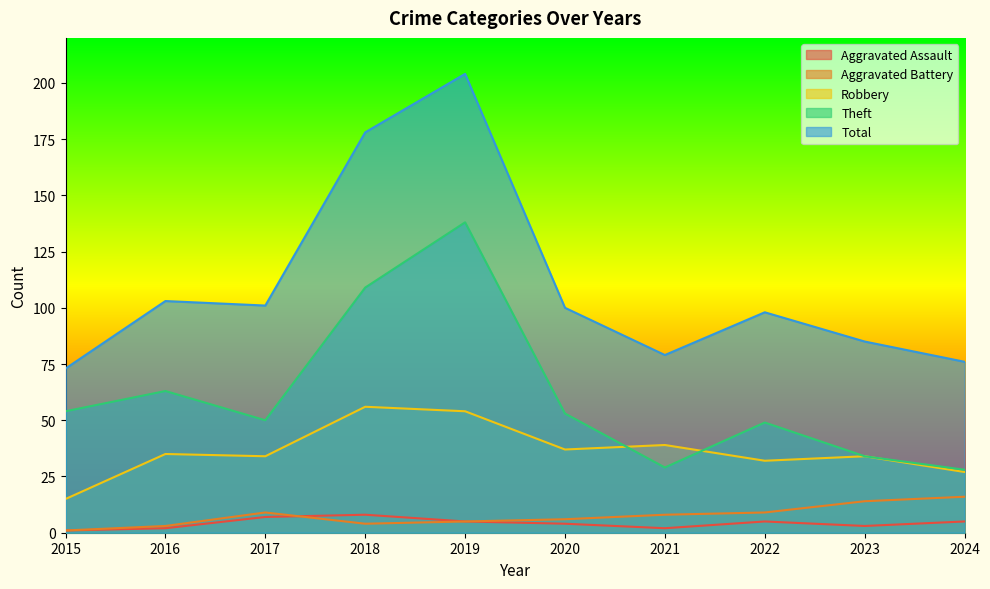

List the series in order of their peak value, lowest first.

Aggravated Assault, Aggravated Battery, Robbery, Theft, Total